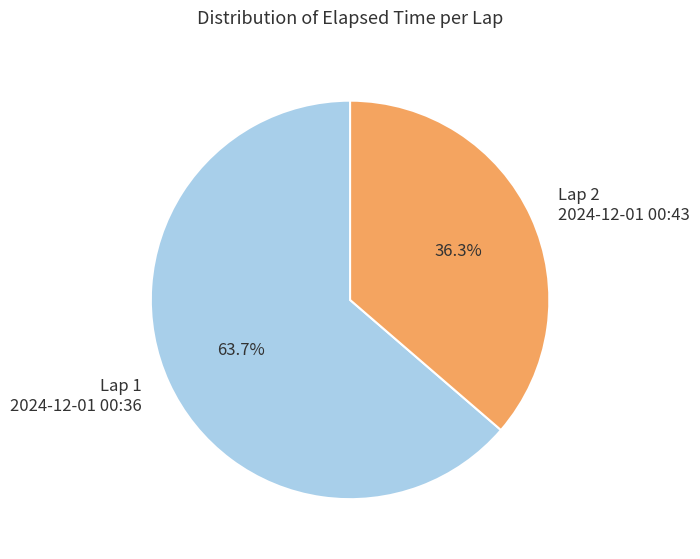

Which has a higher value, Lap 1 2024-12-01 00:36 or Lap 2 2024-12-01 00:43?

Lap 1 2024-12-01 00:36